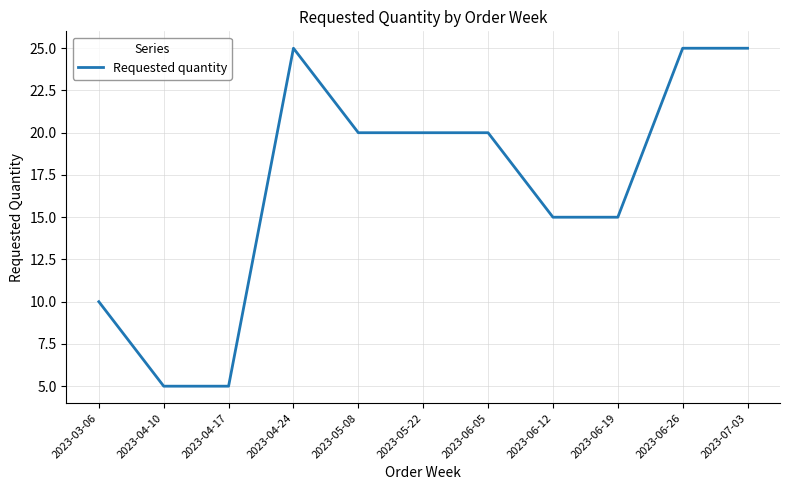

Which has a higher value, 2023-05-08 or 2023-04-24?

2023-04-24